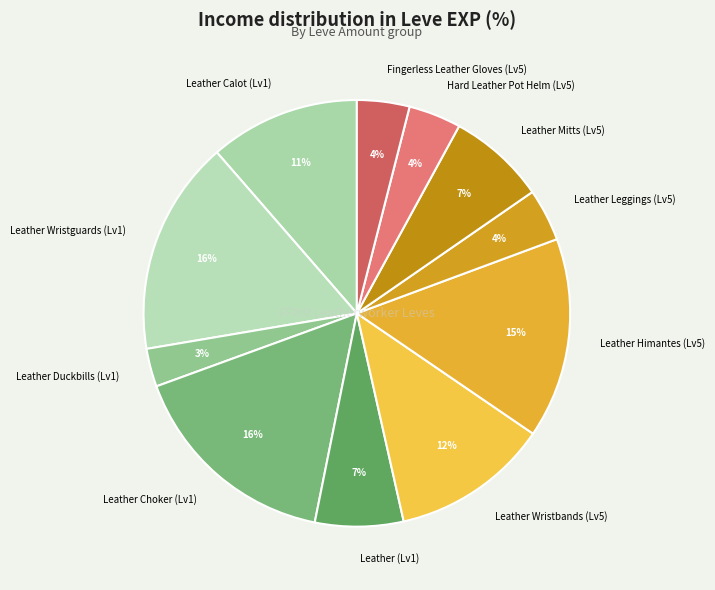

Which category has the smallest portion of the pie?

Leather Duckbills (Lv1)